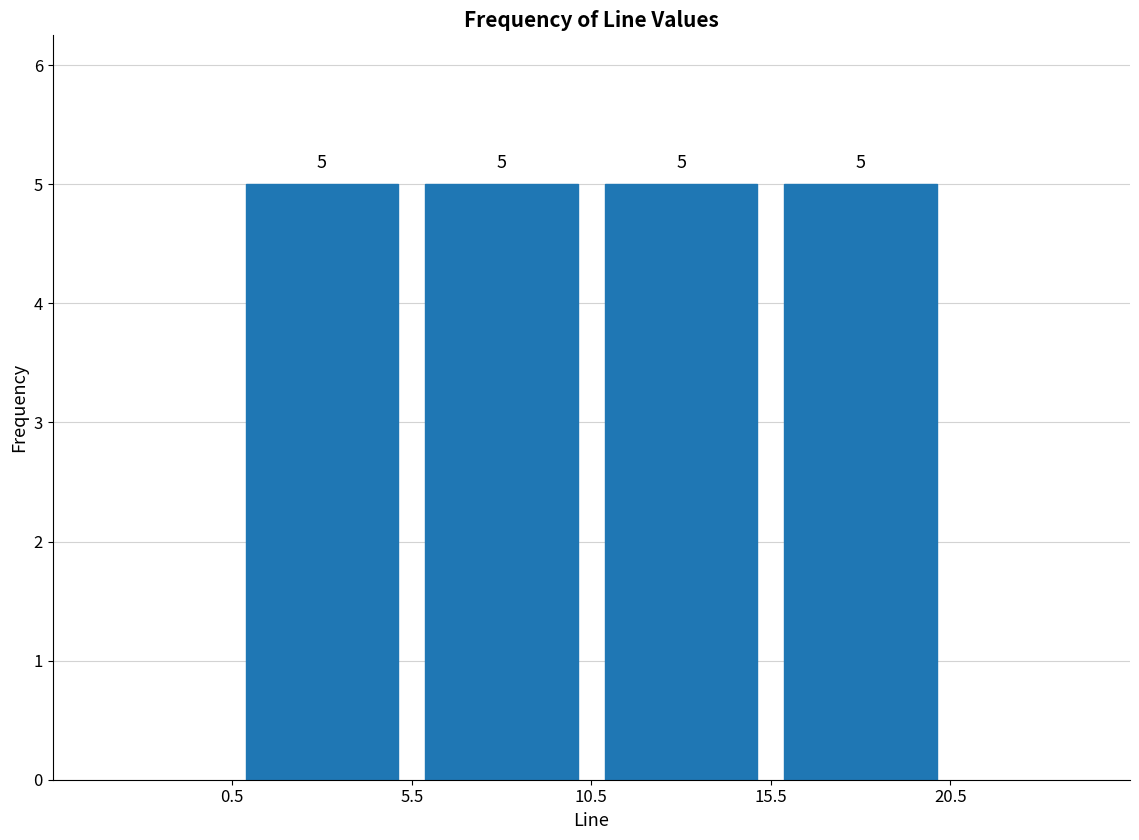

What is the height of the bar covering 10.5 to 15.5 on the x-axis?

5